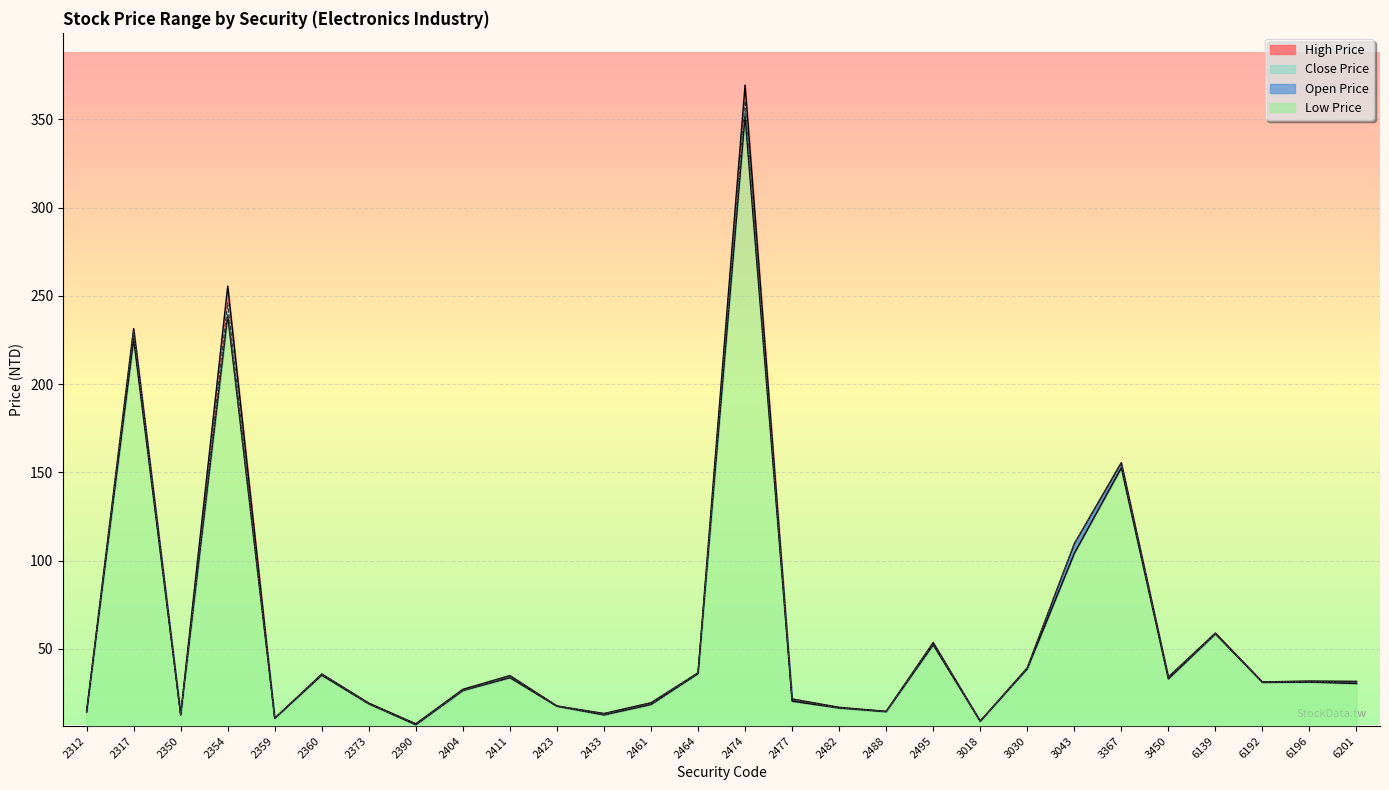

Reading left to right, what are all the values shown in this chart?

Open Price: 2312=14.2	2317=230.5	2350=12.8	2354=239.5	2359=10.6	2360=35.7	2373=19.0	2390=7.0	2404=26.4	2411=34.6	2423=17.6	2433=12.6	2461=19.2	2464=36.4	2474=356.0	2477=21.6	2482=16.5	2488=14.4	2495=53.5	3018=9.0	3030=39.1	3043=109.5	3367=154.0	3450=33.9	6139=58.5	6192=31.2	6196=31.7	6201=31.5
High Price: 2312=14.5	2317=231.5	2350=12.9	2354=255.5	2359=10.6	2360=35.7	2373=19.2	2390=7.5	2404=27.0	2411=34.8	2423=17.6	2433=13.3	2461=19.4	2464=36.4	2474=369.5	2477=21.6	2482=16.8	2488=14.6	2495=53.5	3018=9.0	3030=39.2	3043=109.5	3367=155.5	3450=34.0	6139=58.9	6192=31.2	6196=31.7	6201=31.5
Low Price: 2312=14.1	2317=225.5	2350=12.4	2354=239.0	2359=10.6	2360=35.0	2373=18.8	2390=6.9	2404=26.3	2411=33.6	2423=17.4	2433=12.5	2461=18.4	2464=35.9	2474=352.0	2477=20.3	2482=16.4	2488=14.3	2495=52.2	3018=8.9	3030=38.6	3043=104.0	3367=152.5	3450=32.9	6139=58.4	6192=30.9	6196=31.1	6201=30.3
Close Price: 2312=14.1	2317=228.0	2350=12.5	2354=246.0	2359=10.6	2360=35.3	2373=18.8	2390=7.5	2404=26.4	2411=33.8	2423=17.6	2433=13.2	2461=18.5	2464=36.1	2474=360.5	2477=20.9	2482=16.5	2488=14.4	2495=52.5	3018=8.9	3030=38.9	3043=109.5	3367=155.0	3450=33.2	6139=58.5	6192=31.0	6196=31.2	6201=30.7